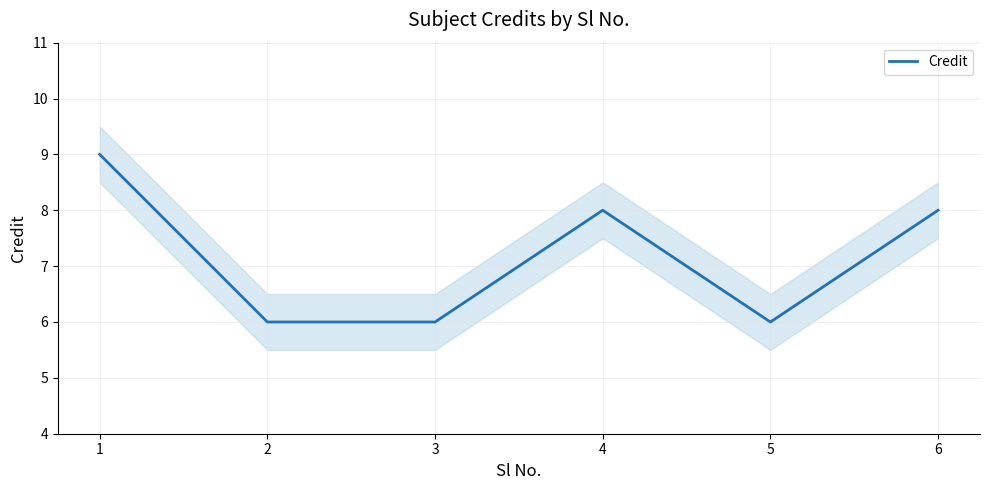

Count the values in the range 6 to 8.

5